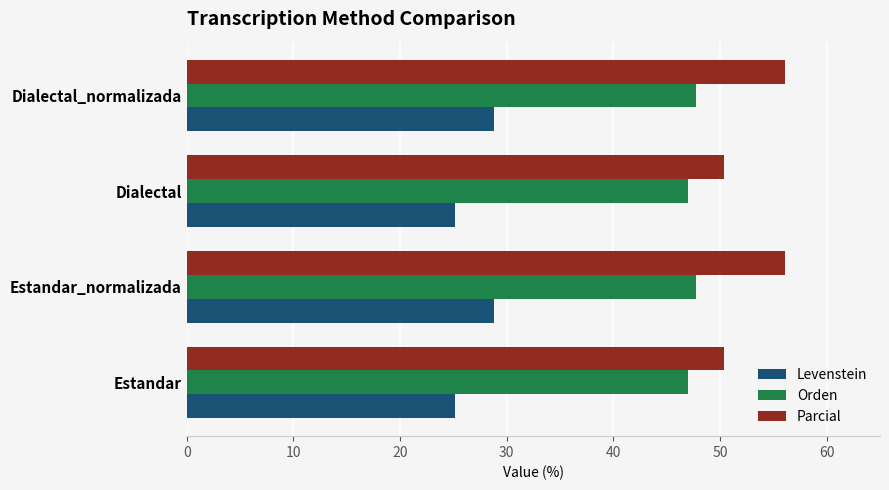

What is the difference between the maximum and minimum values in the Parcial series?

5.7